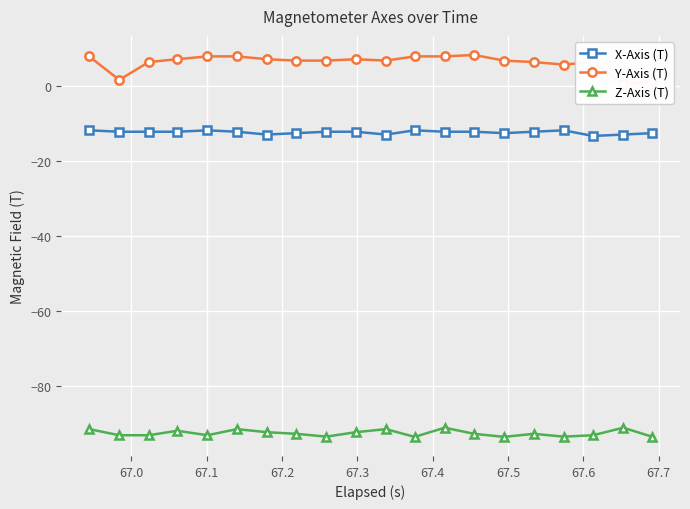

Rank the series by their average value, from highest to lowest.

Y-Axis (T), X-Axis (T), Z-Axis (T)